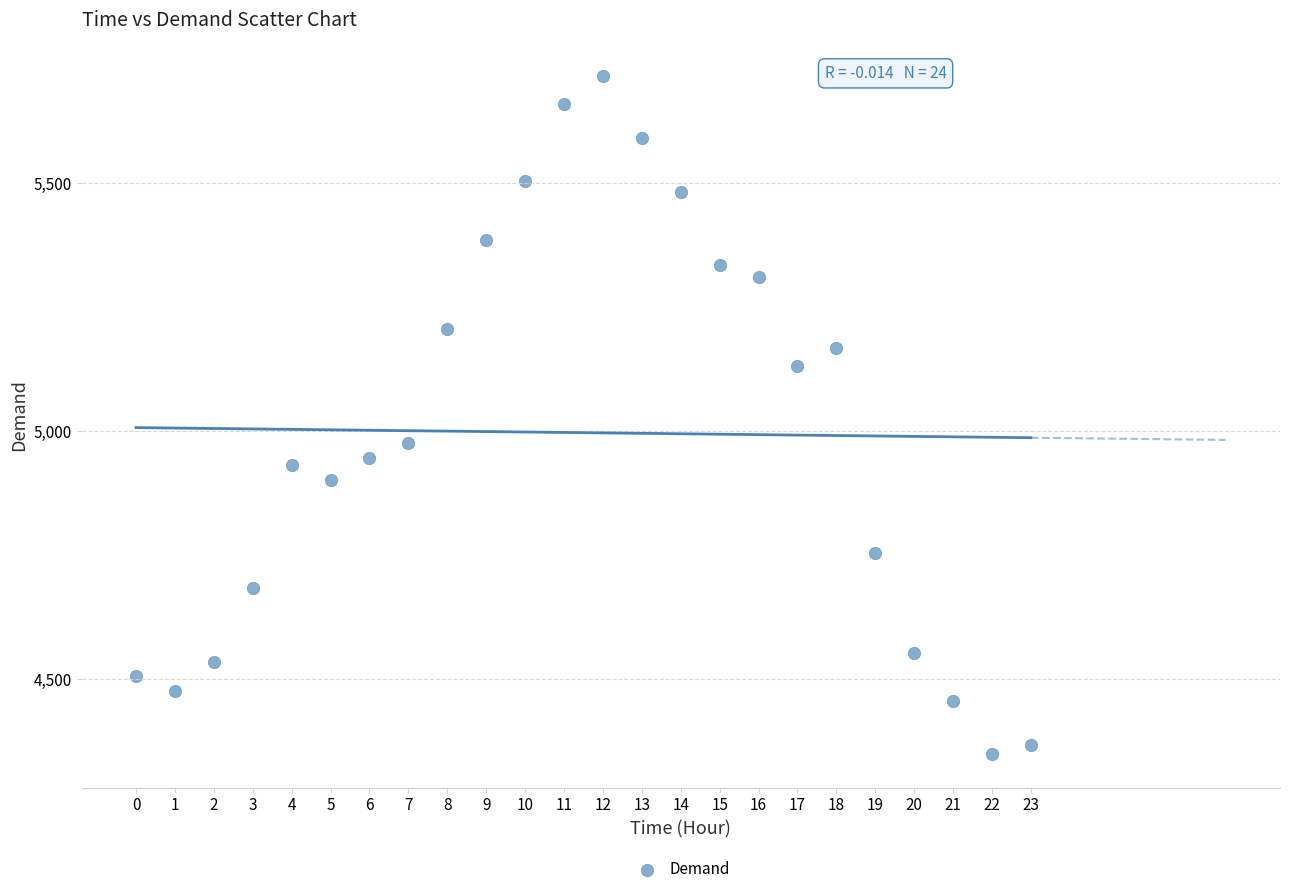

What is the range of Y values (max minus min)?

1367